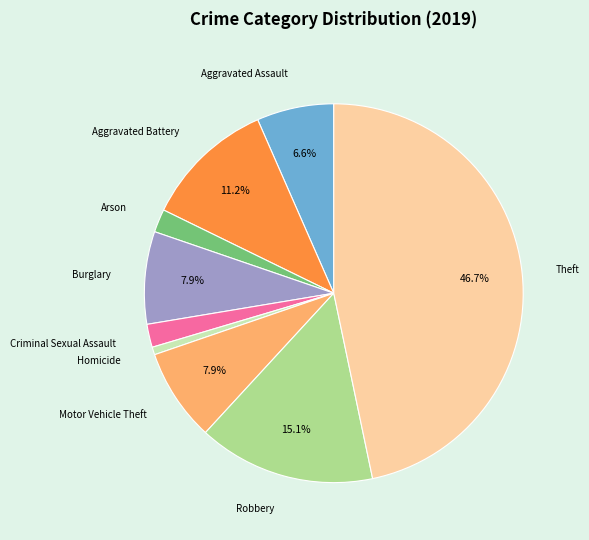

Does any single category account for the majority?

No